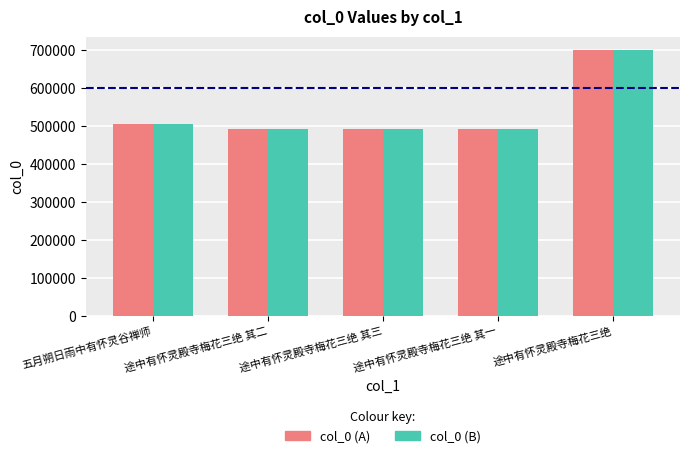

The value of col_0 (B) at 途中有怀灵殿寺梅花三绝 其二 is 146780. True or false?

False